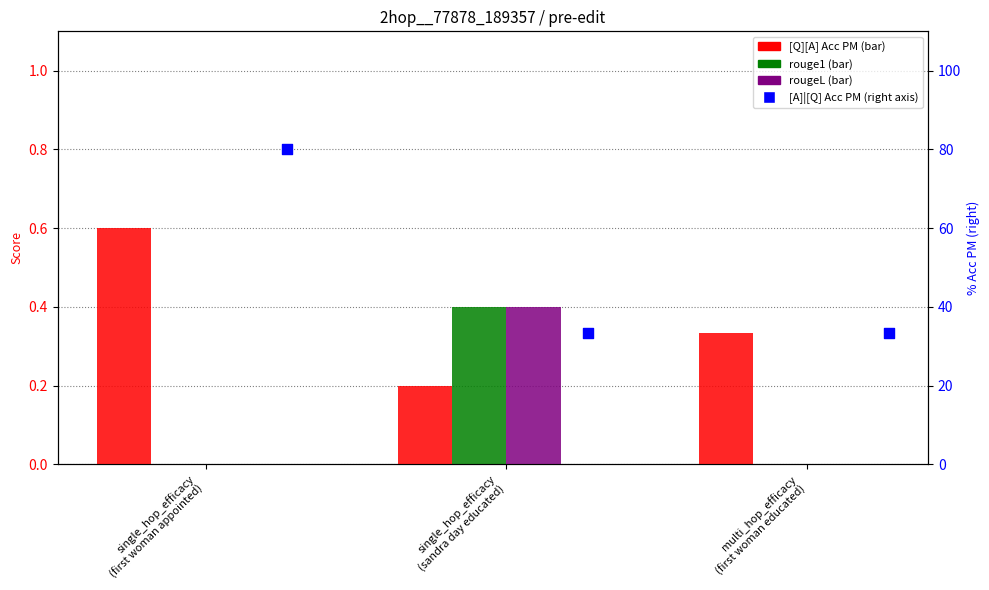

What is the total value across all series at multi_hop_efficacy
(first woman educated)?

33.7